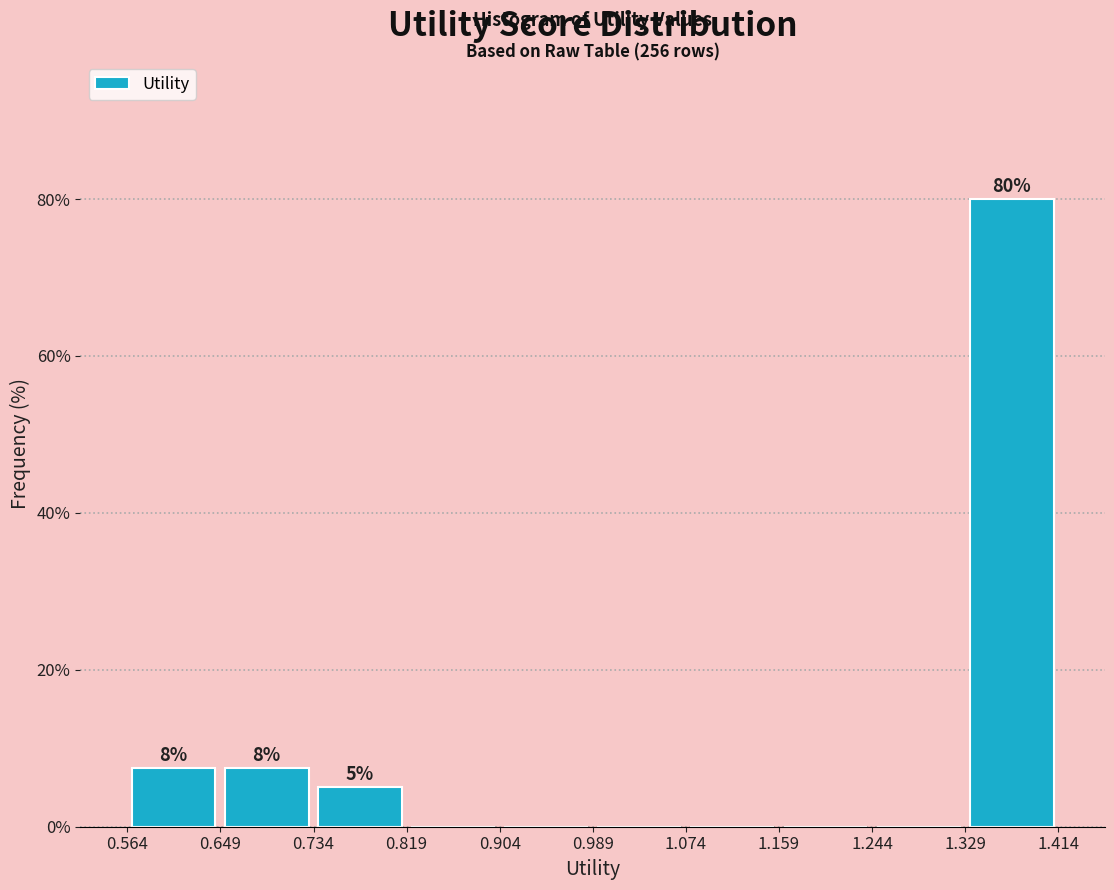

Over which range of the x-axis is the bar tallest?

1.33 to 1.41